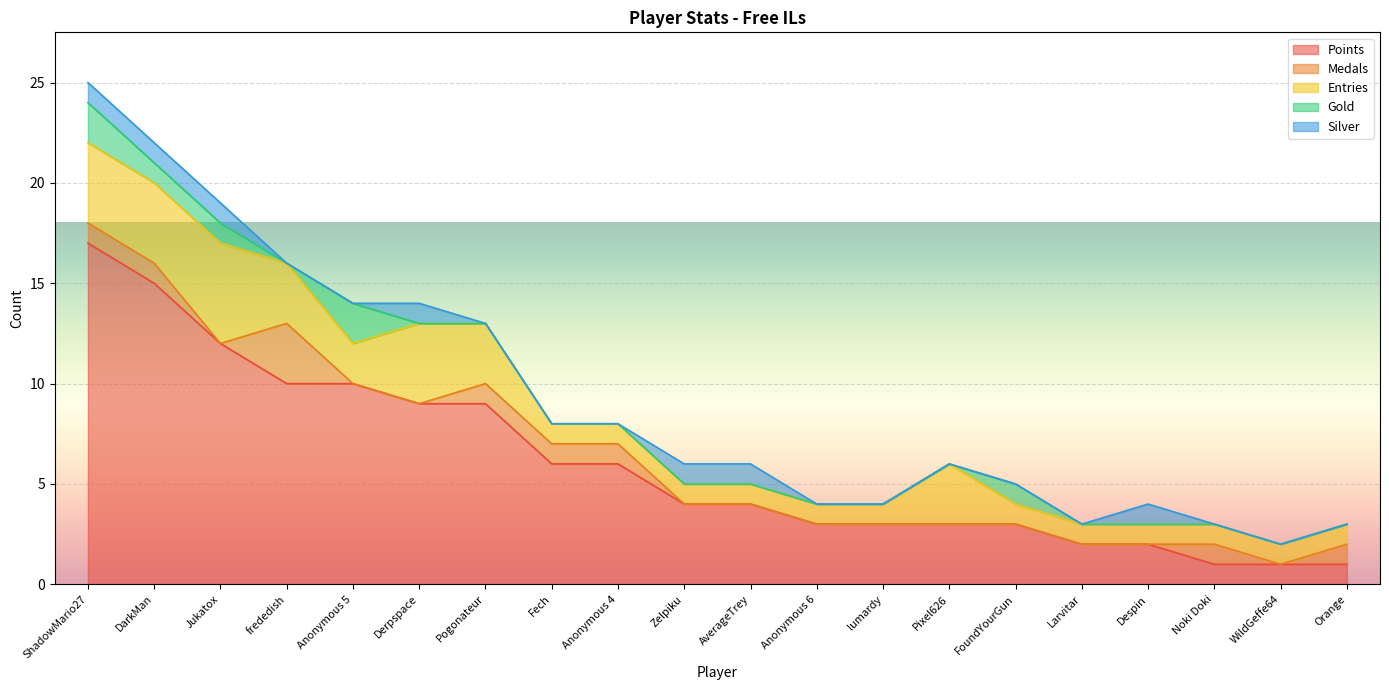

The value of Silver at Larvitar is 0. True or false?

False